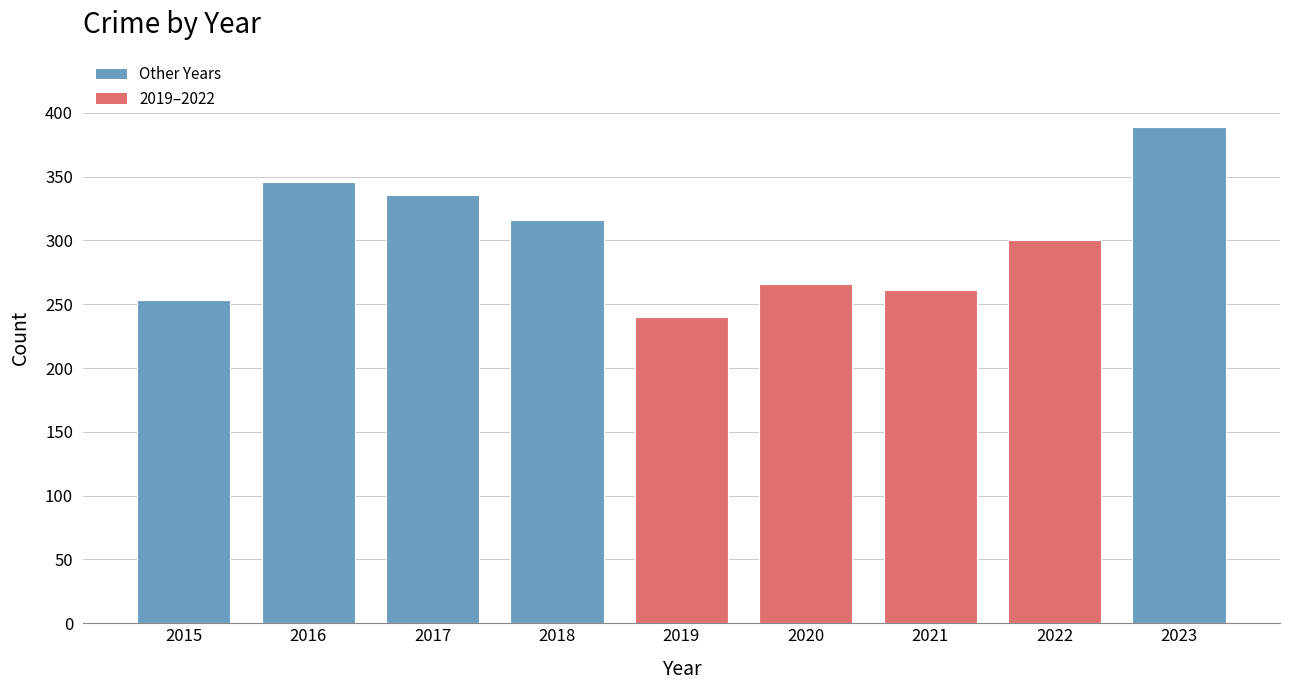

What is the value of the 6th bar from the left?

266